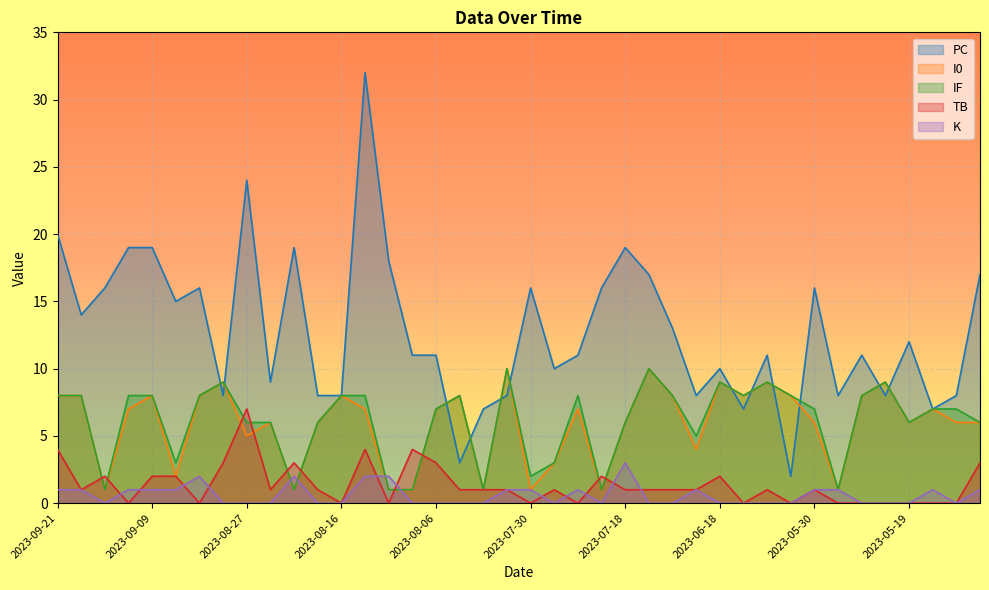

Reading left to right, transcribe all the data shown in this chart.

PC: 20	14	16	19	19	15	16	8	24	9	19	8	8	32	18	11	11	3	7	8	16	10	11	16	19	17	13	8	10	7	11	2	16	8	11	8	12	7	8	17
I0: 8	8	1	7	8	2	8	9	5	6	1	6	8	7	1	1	7	8	1	10	1	3	7	1	6	10	8	4	9	8	9	8	6	1	8	9	6	7	6	6
IF: 8	8	1	8	8	3	8	9	6	6	1	6	8	8	1	1	7	8	1	10	2	3	8	1	6	10	8	5	9	8	9	8	7	1	8	9	6	7	7	6
TB: 4	1	2	0	2	2	0	3	7	1	3	1	0	4	0	4	3	1	1	1	0	1	0	2	1	1	1	1	2	0	1	0	1	0	0	0	0	0	0	3
K: 1	1	0	1	1	1	2	0	0	0	2	0	0	2	2	0	0	0	0	1	1	0	1	0	3	0	0	1	0	0	0	0	1	1	0	0	0	1	0	1